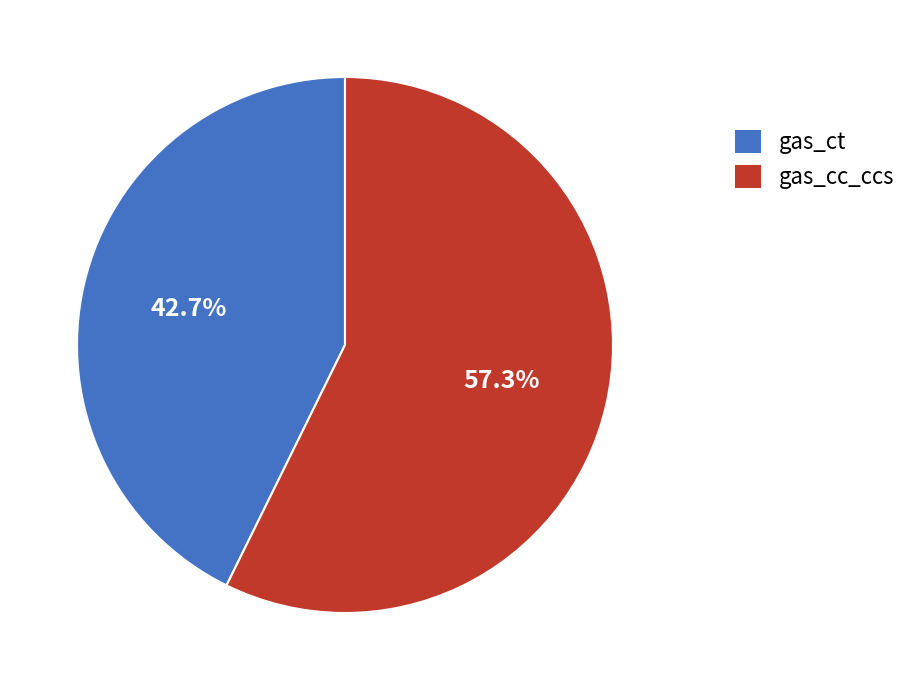

How many segments does this pie chart have?

2